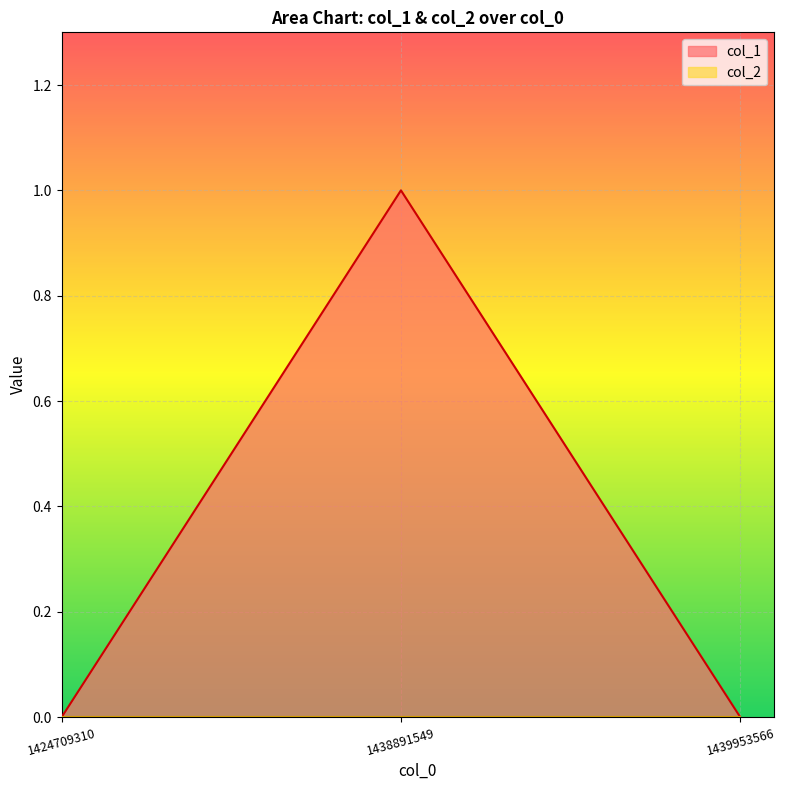

Reading left to right, transcribe all the data shown in this chart.

0	1	0